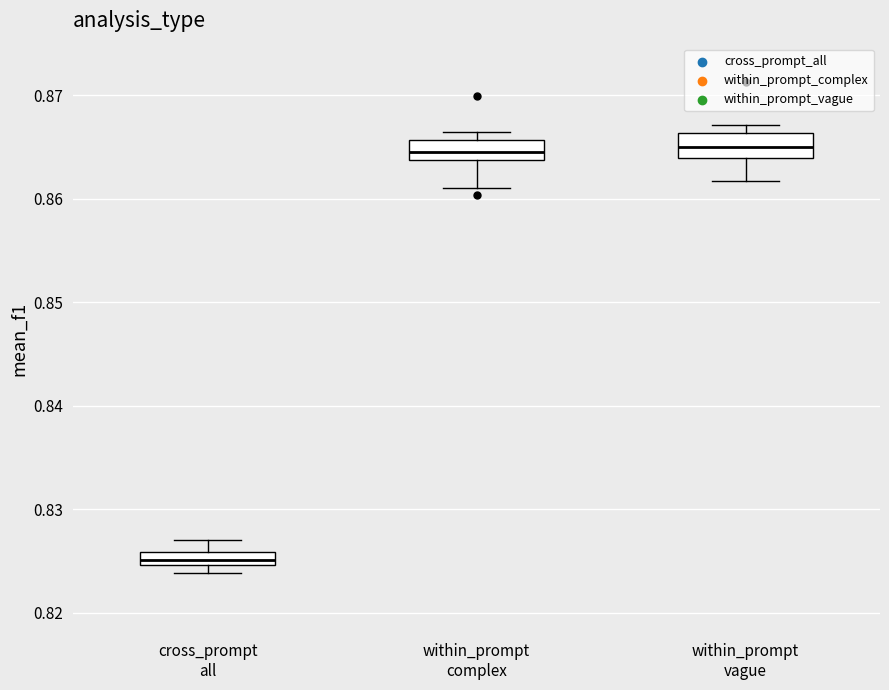

Where is the upper edge of the box for within_prompt complex on the y-axis? The values are not printed on the chart, so give them approximately, as read against the axis.

0.866